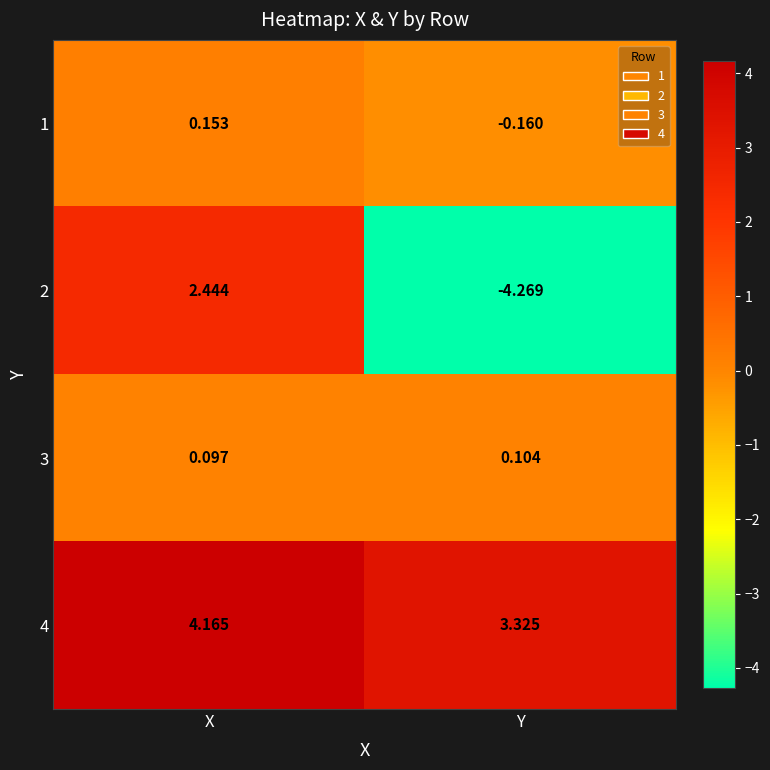

What is the total value across all series at Y?

-1.0